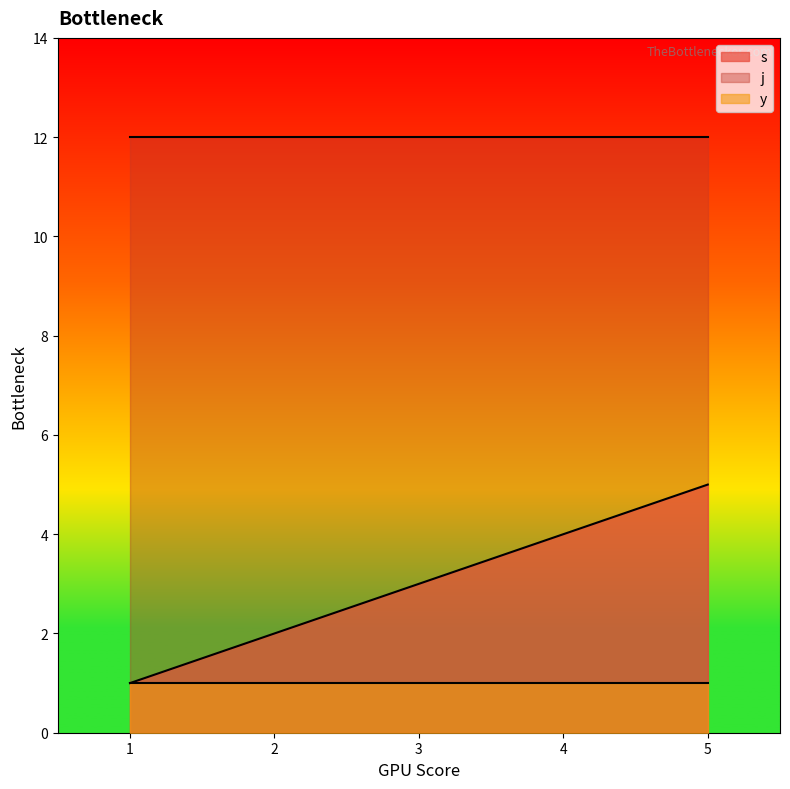

The value of s at 1 is 2. True or false?

False